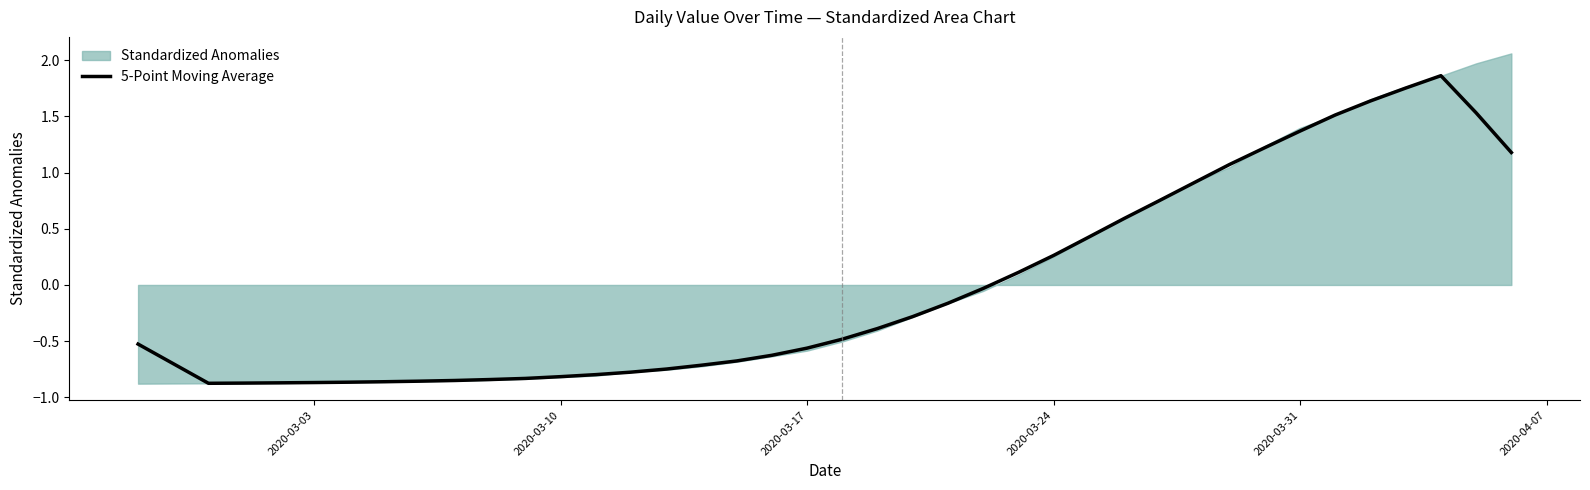

How many lines are shown in the chart?

1